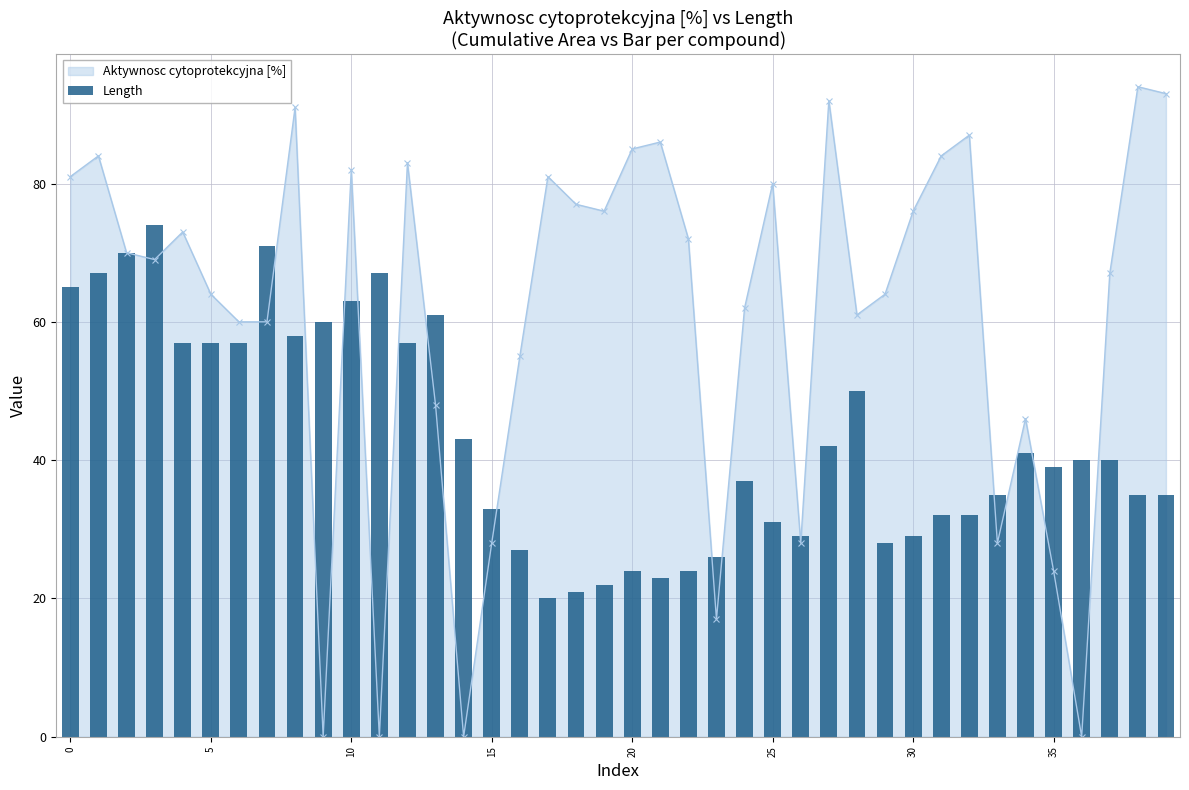

True or false: Aktywnosc cytoprotekcyjna [%] has more than 2 points higher than both neighbors.

True